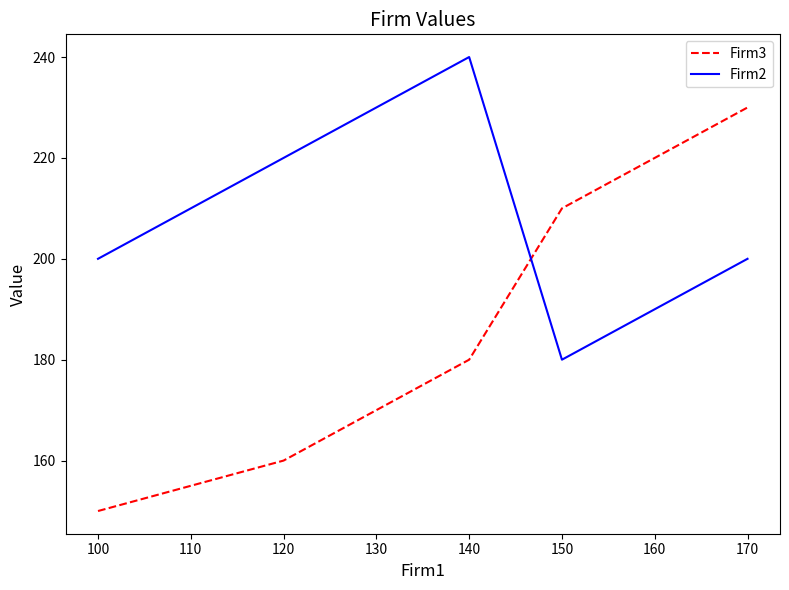

True or false: Firm2 and Firm3 cross at least once.

True